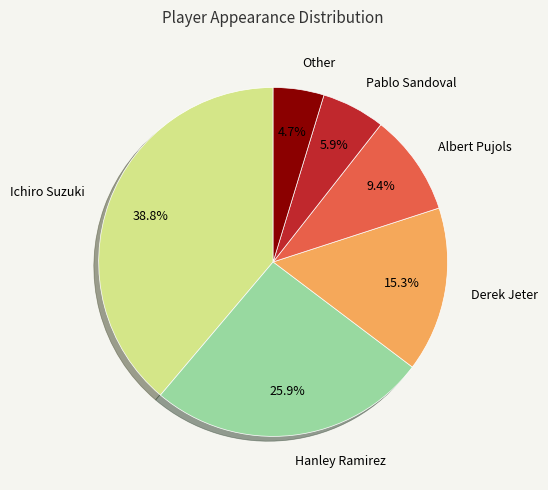

Does any single category account for the majority?

No